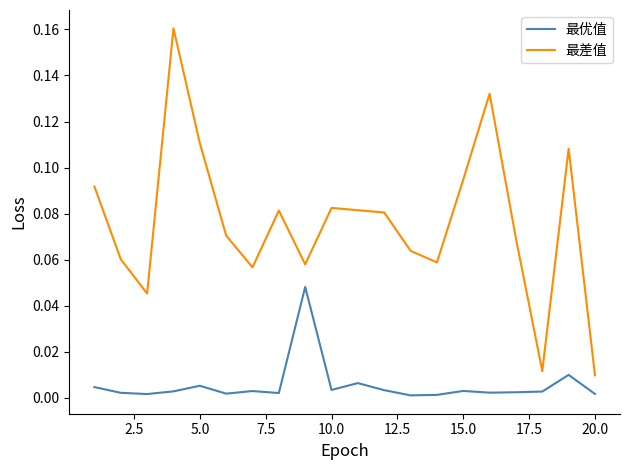

Which series has the largest total across all categories?

最差值